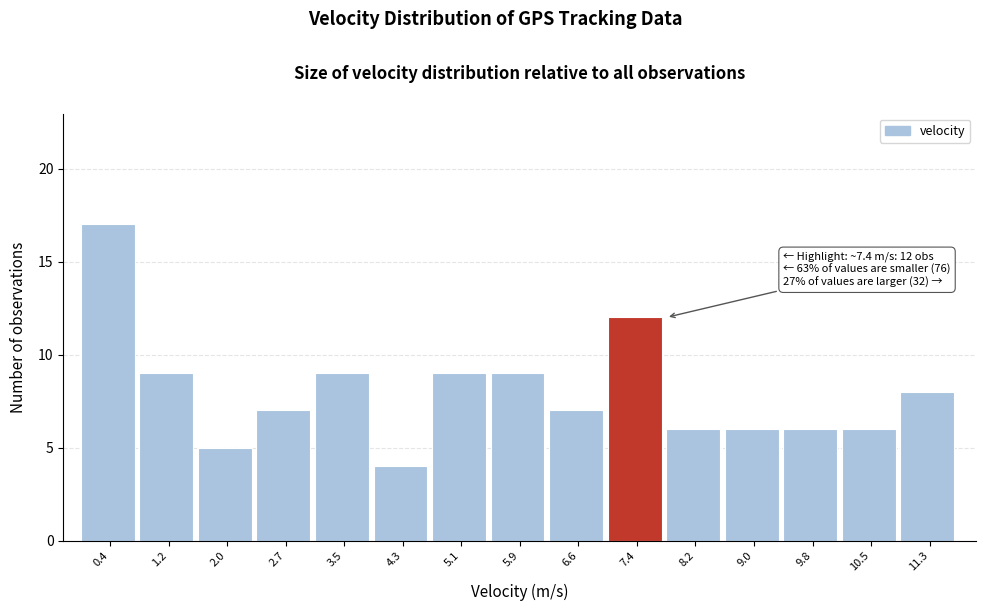

Which range on the x-axis has the tallest bar?

0.0 to 0.8